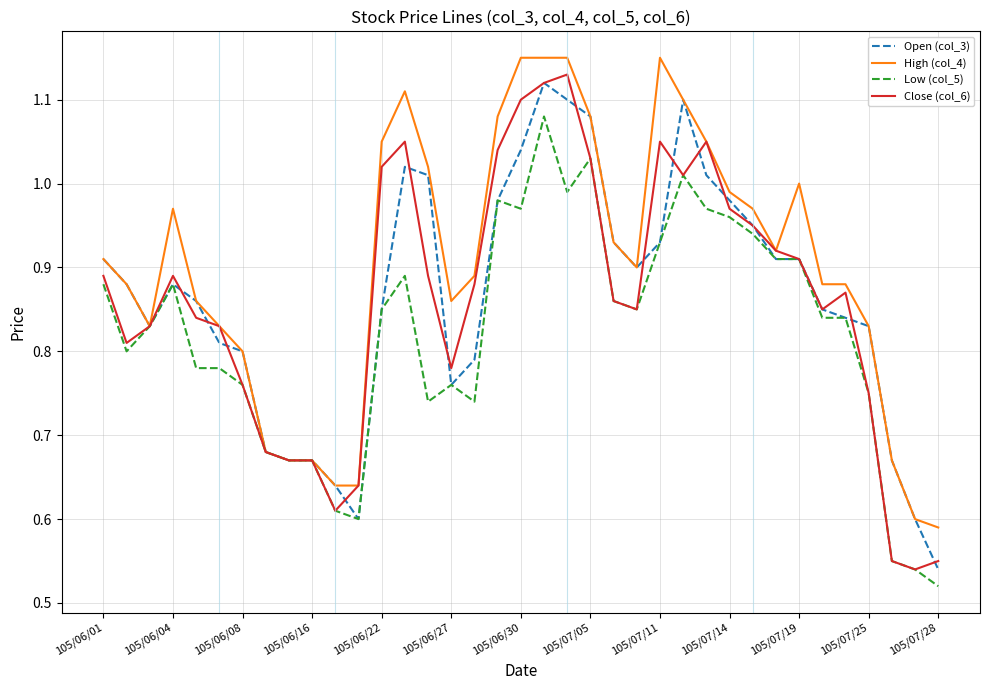

Which series has the largest total across all categories?

High (col_4)